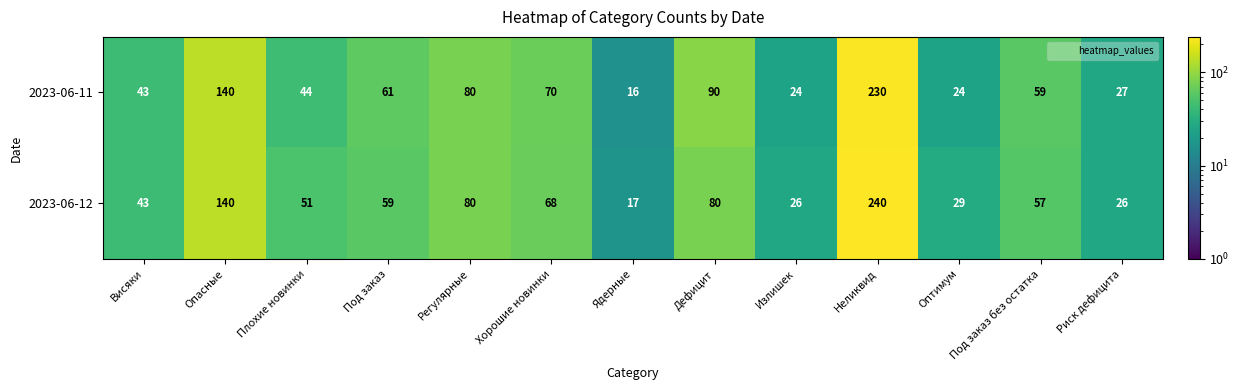

Which series has the largest range (max minus min)?

2023-06-12